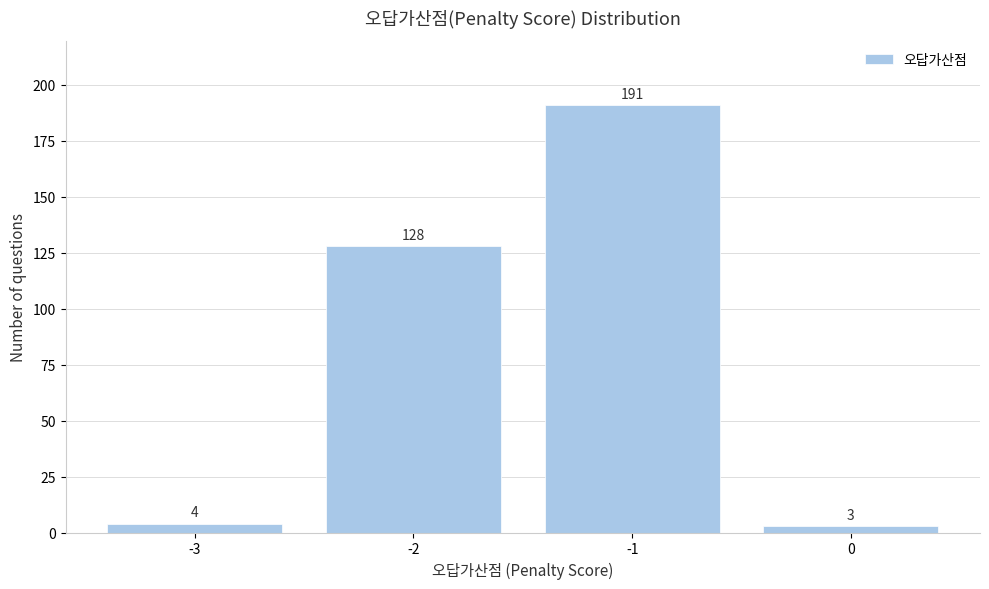

Reading left to right, transcribe all the data shown in this chart.

-3=4	-2=128	-1=191	0=3